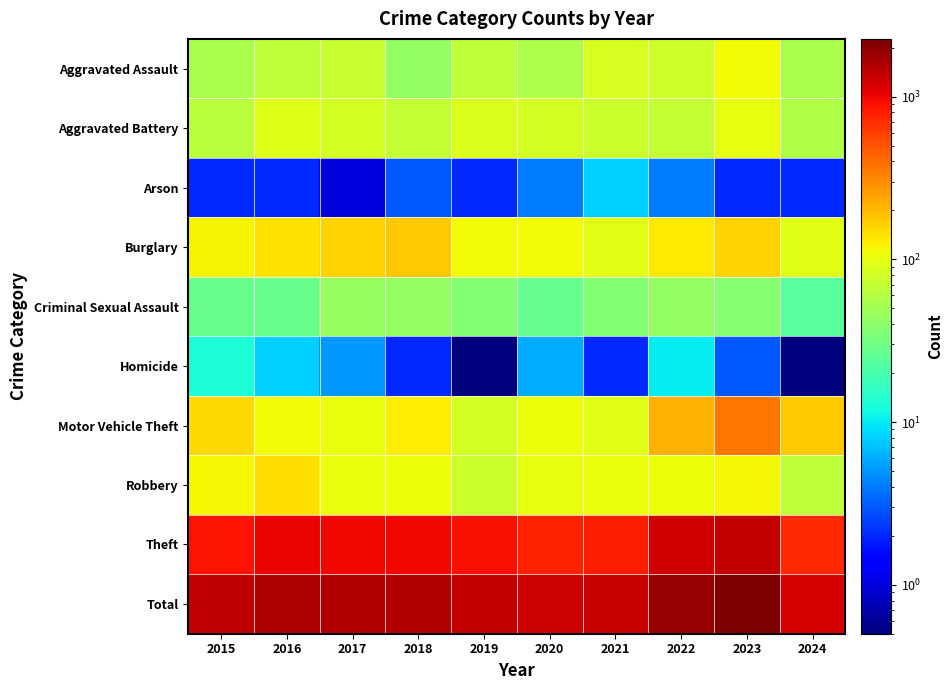

At how many categories does at least one series exceed 920?

10